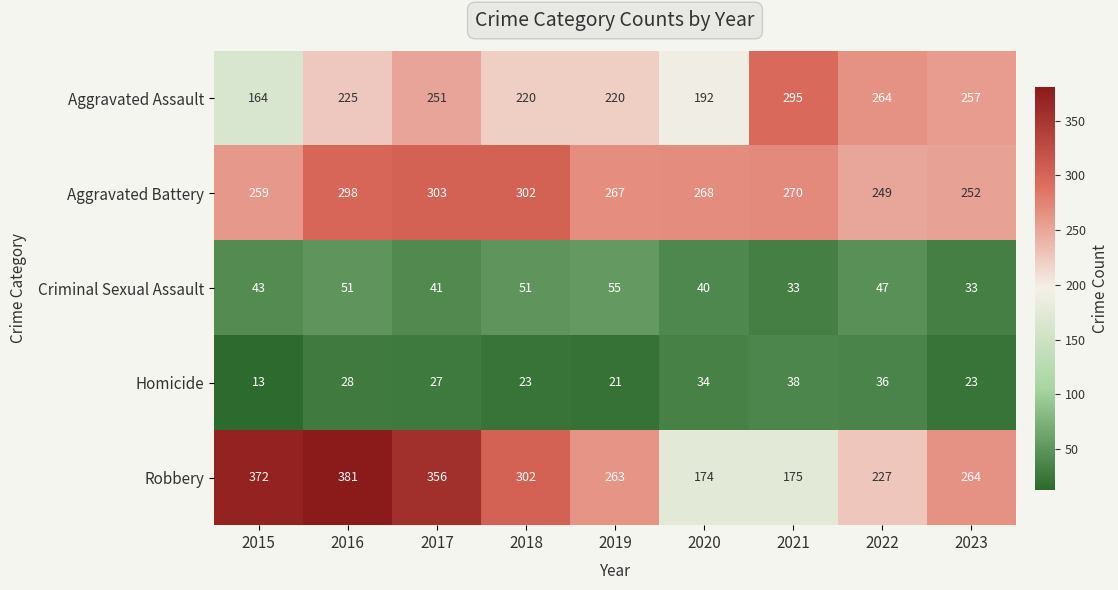

True or false: Robbery has a value of 174 at 2020.

True